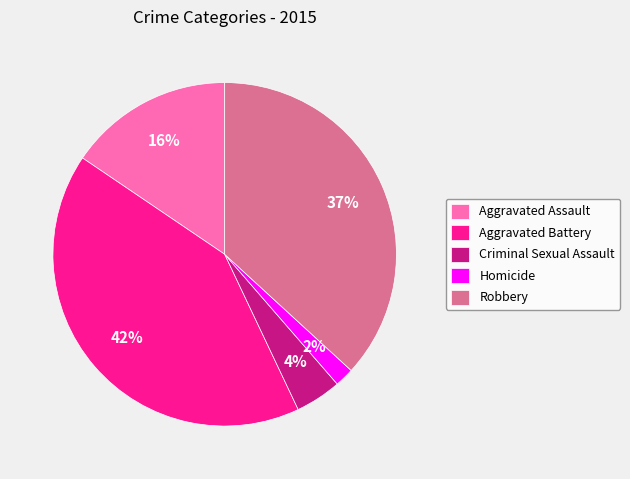

How many slices are in this pie chart?

5